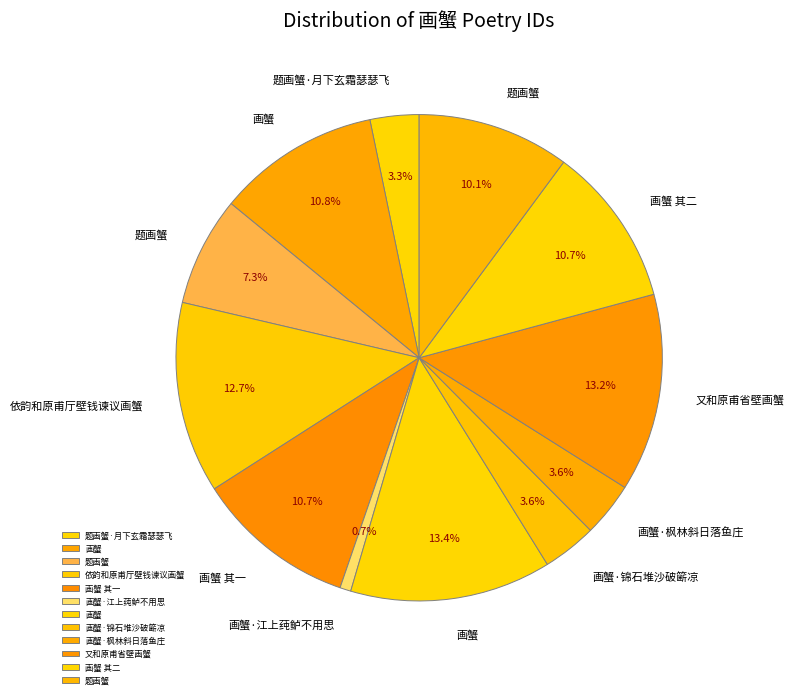

How many segments does this pie chart have?

12